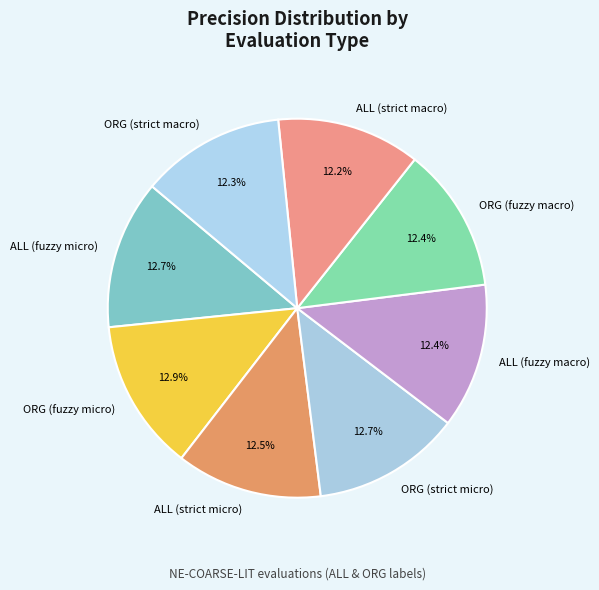

Does any single category account for the majority?

No